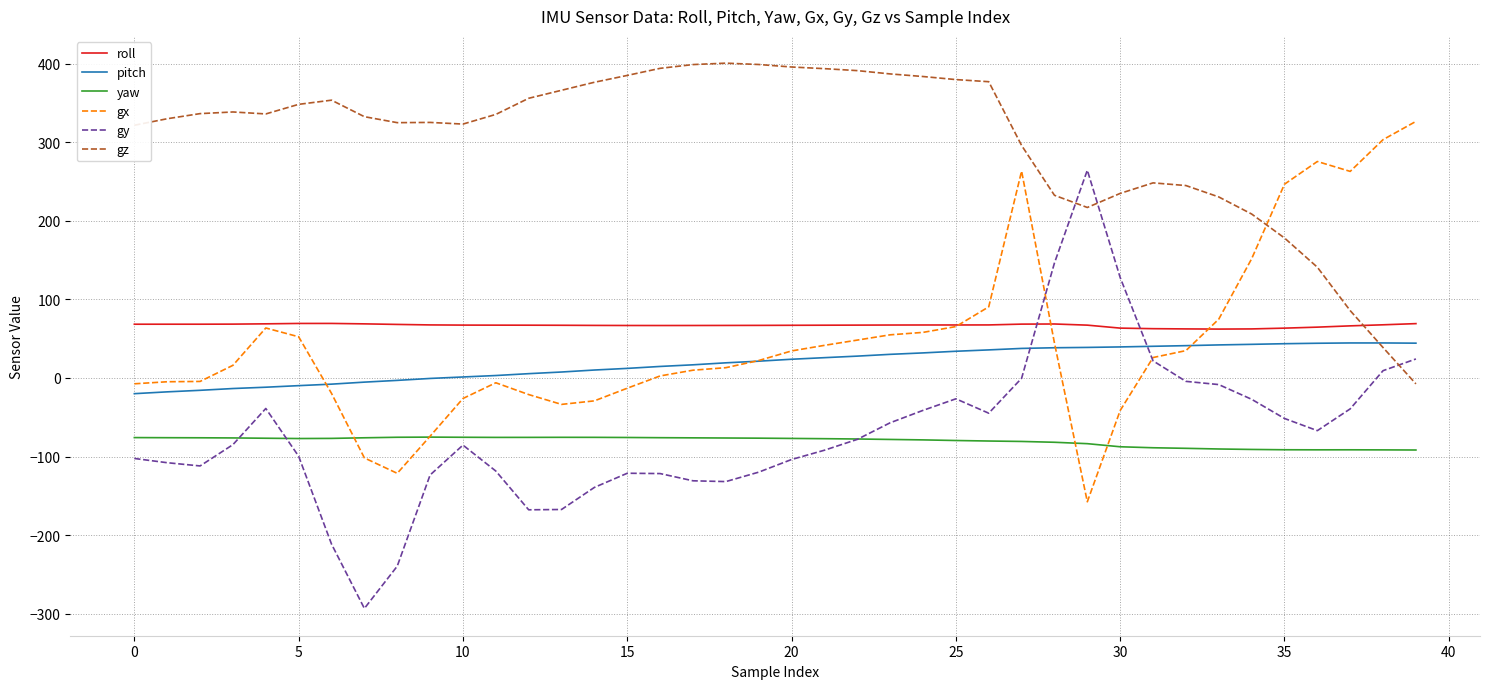

What is the smallest value displayed?

-293.2